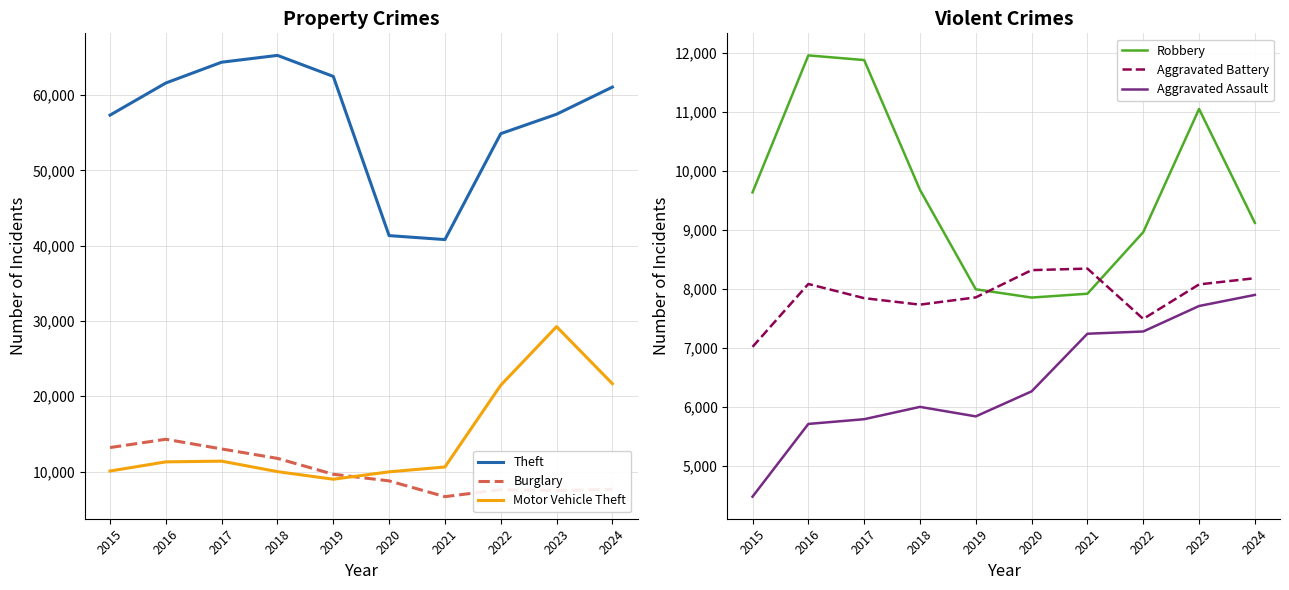

Where is Theft nearest to the value 53054?

2022